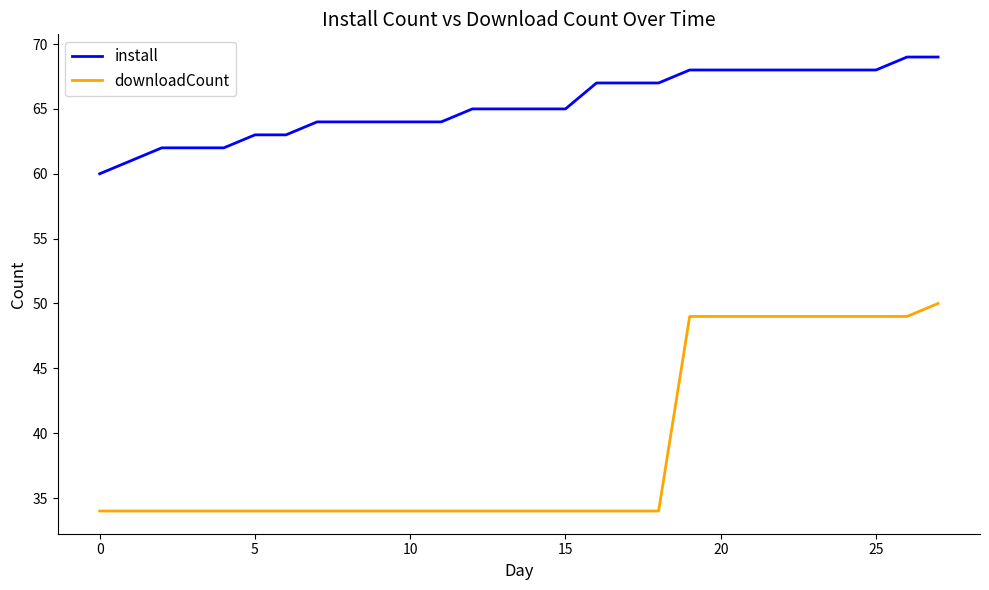

Which series has the widest spread of values?

downloadCount